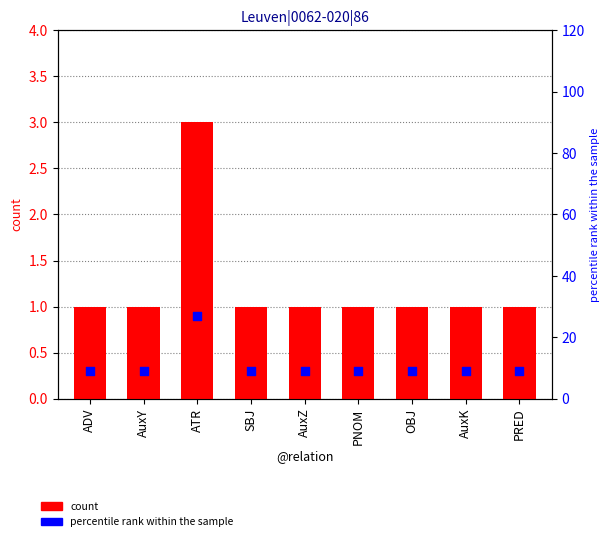

Which series reaches the minimum Y coordinate?

count